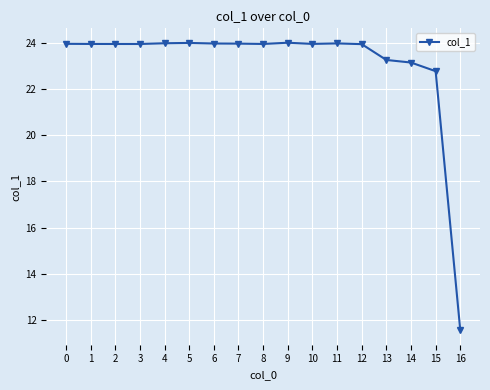

What is the difference between the maximum and second lowest values?

1.2